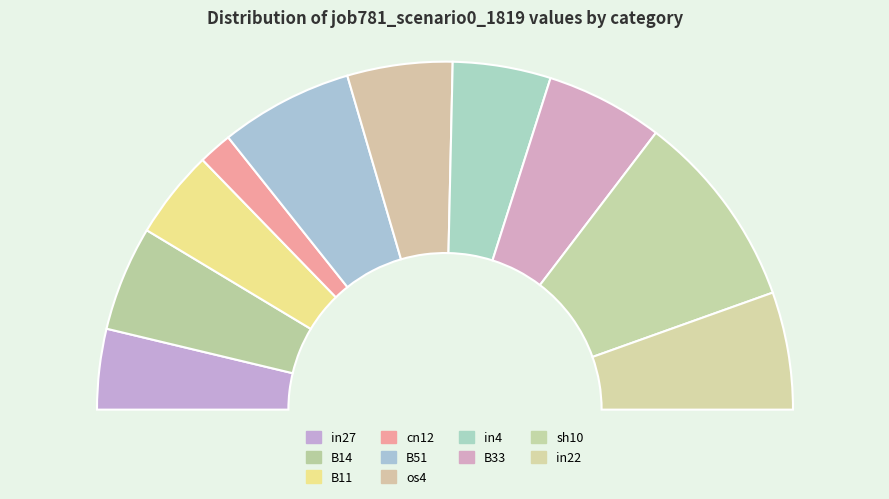

To the nearest percent, what percentage of the pie is B14?

10%